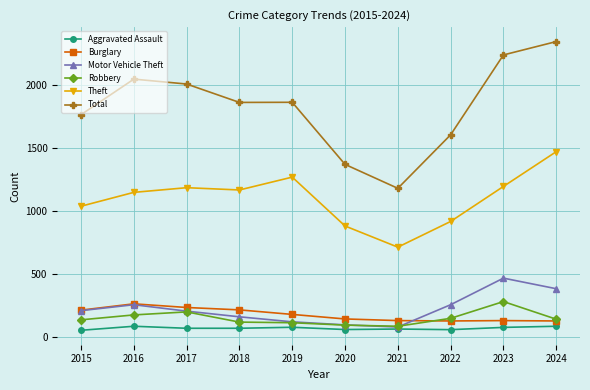

Is it true that Aggravated Assault equals 88 at 2024?

True